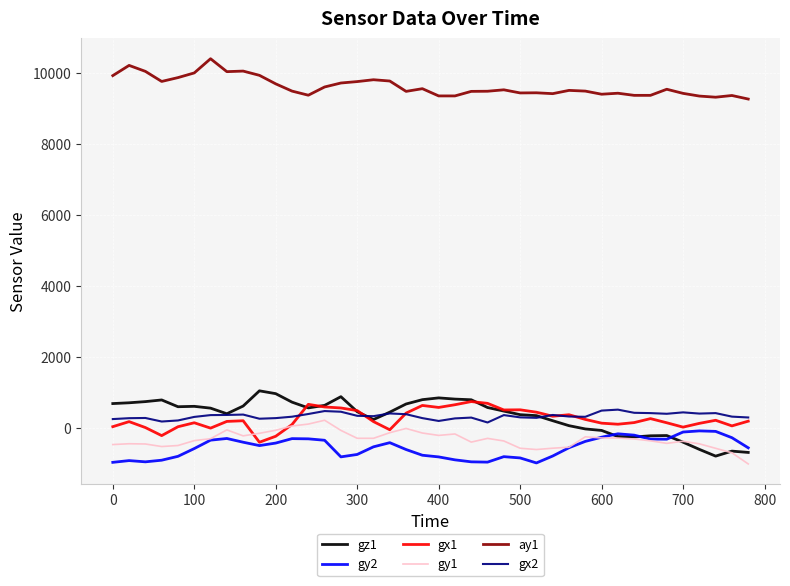

Which series has the largest total across all categories?

ay1